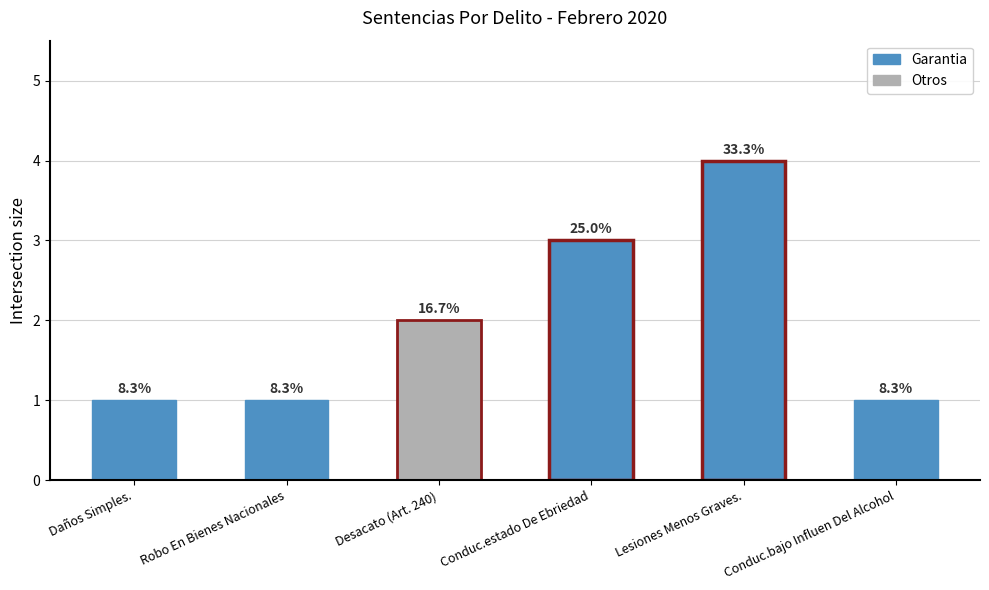

The chart shows a value of 1 at Daños Simples.. True or false?

True